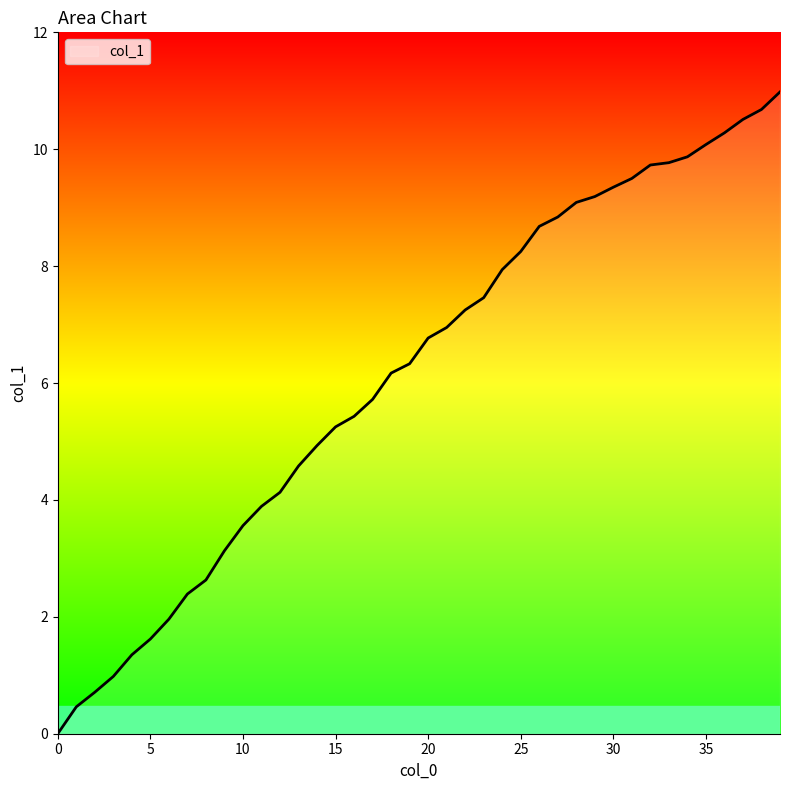

How many values are below 6?

18